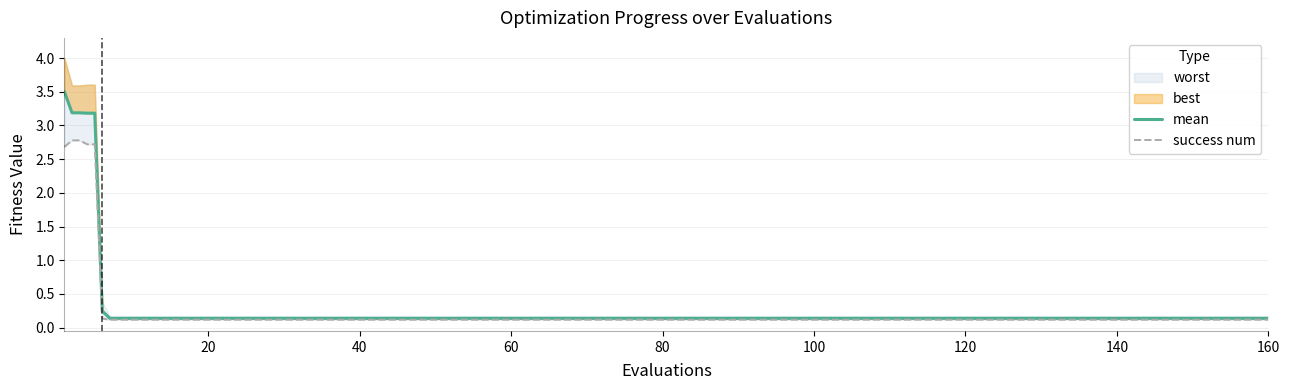

What is the maximum value for mean?

3.5